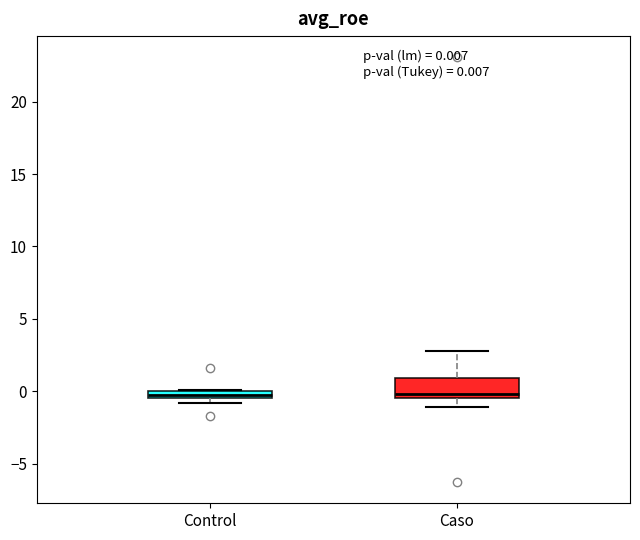

Which box is the tallest, from its lower edge to its upper edge?

Caso